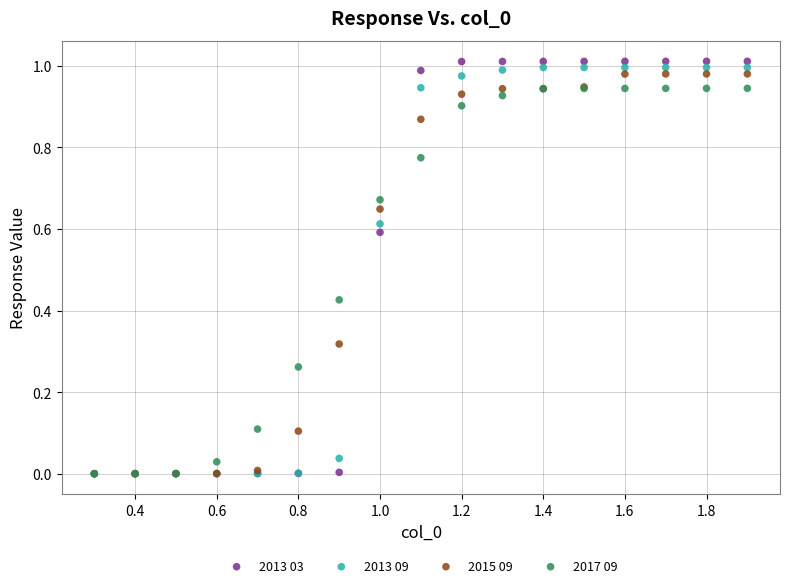

Which series contains the highest Y value?

2013 03